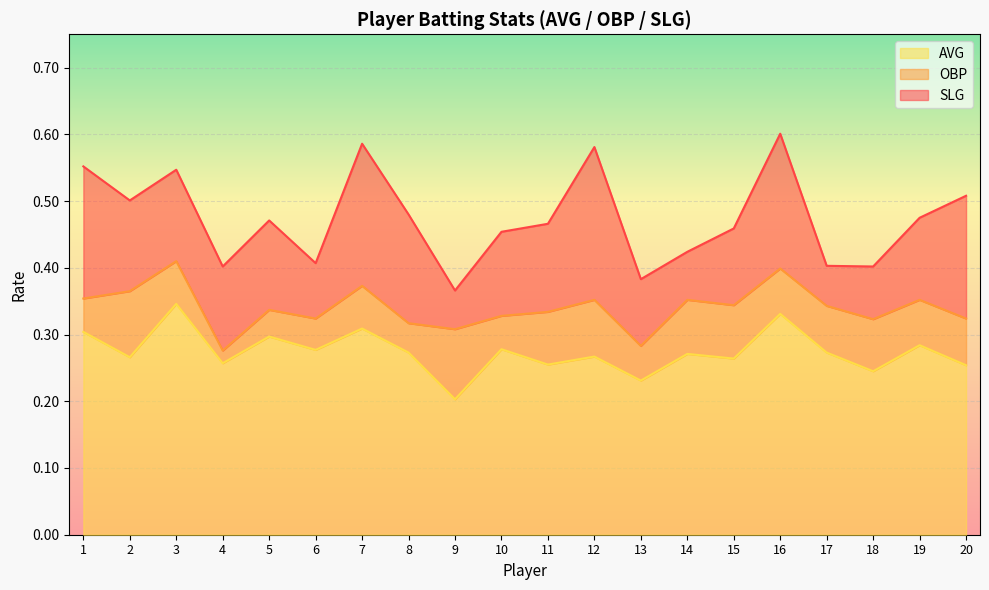

At how many categories does at least one series exceed 0?

20